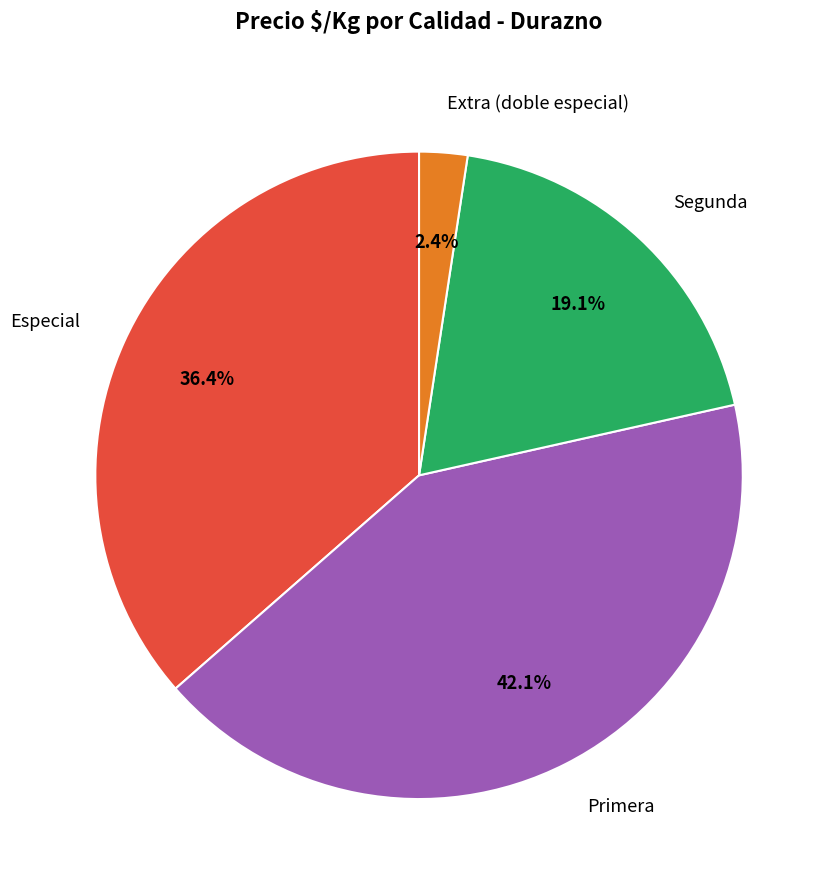

Which has a higher value, Extra (doble especial) or Especial?

Especial